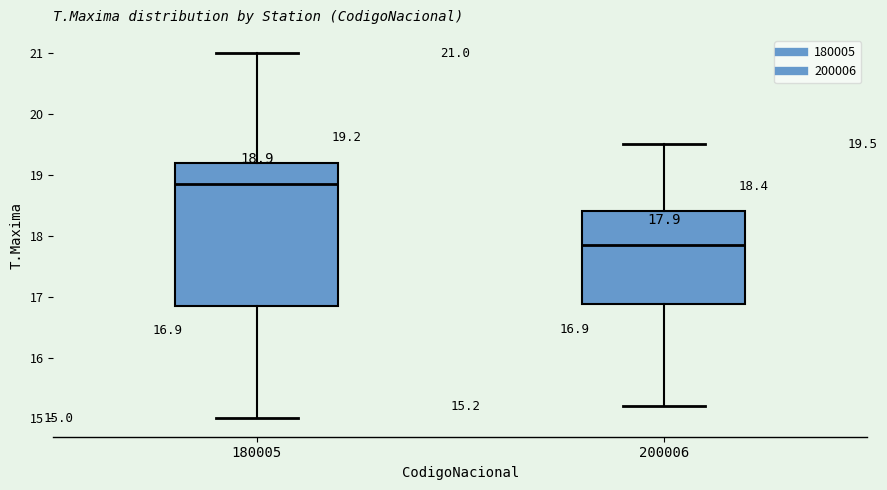

Comparing the boxes themselves (not the whiskers), which one is the tallest?

180005